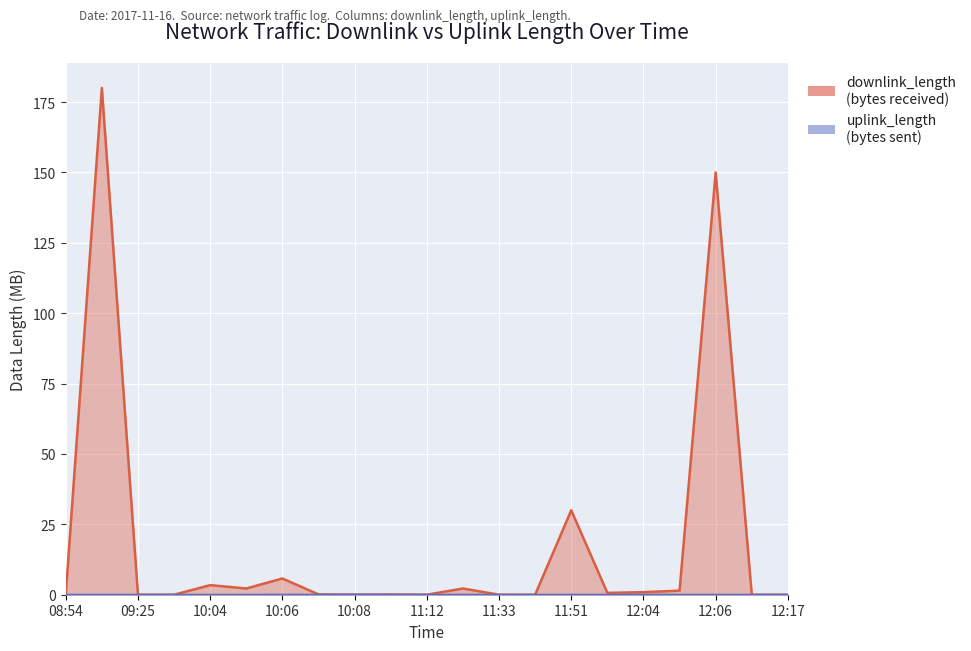

What position from the left is 10:07?

8